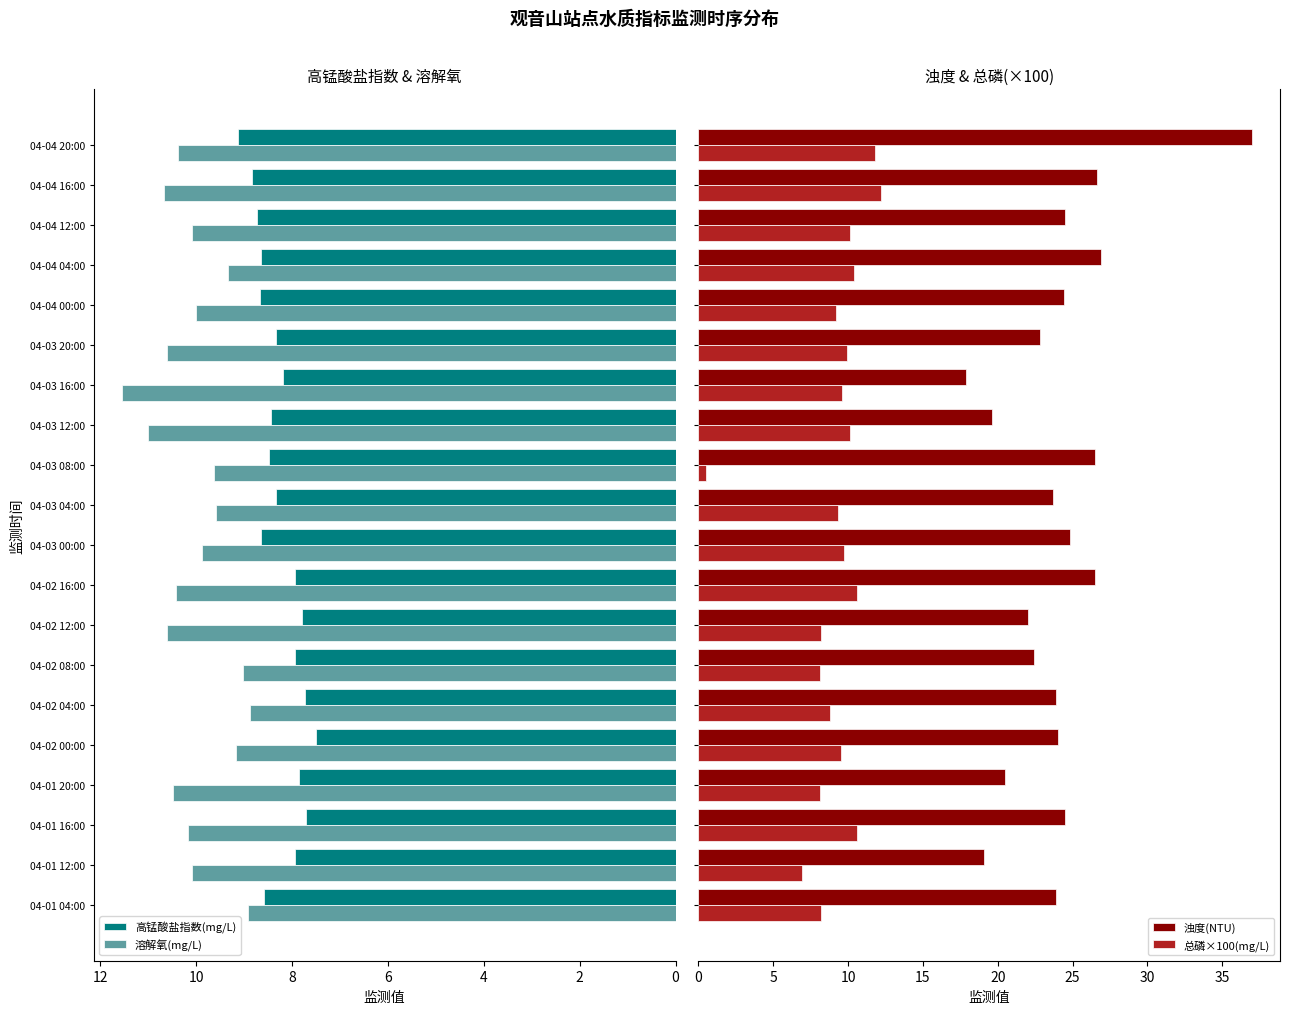

Which series has the largest range (max minus min)?

浊度(NTU)